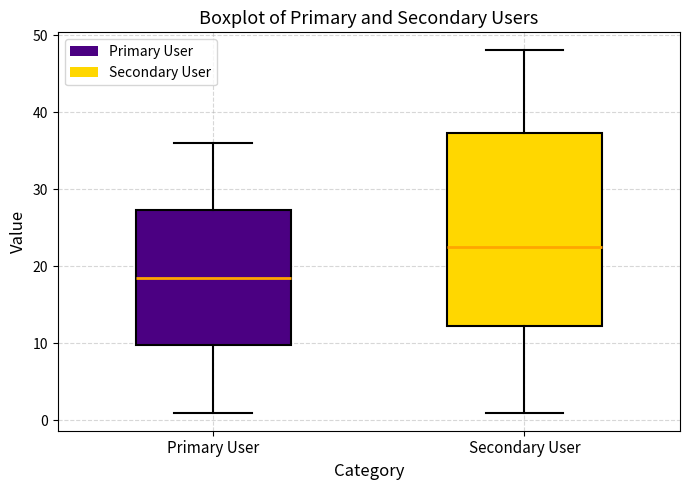

Which box has the lowest median line?

Primary User